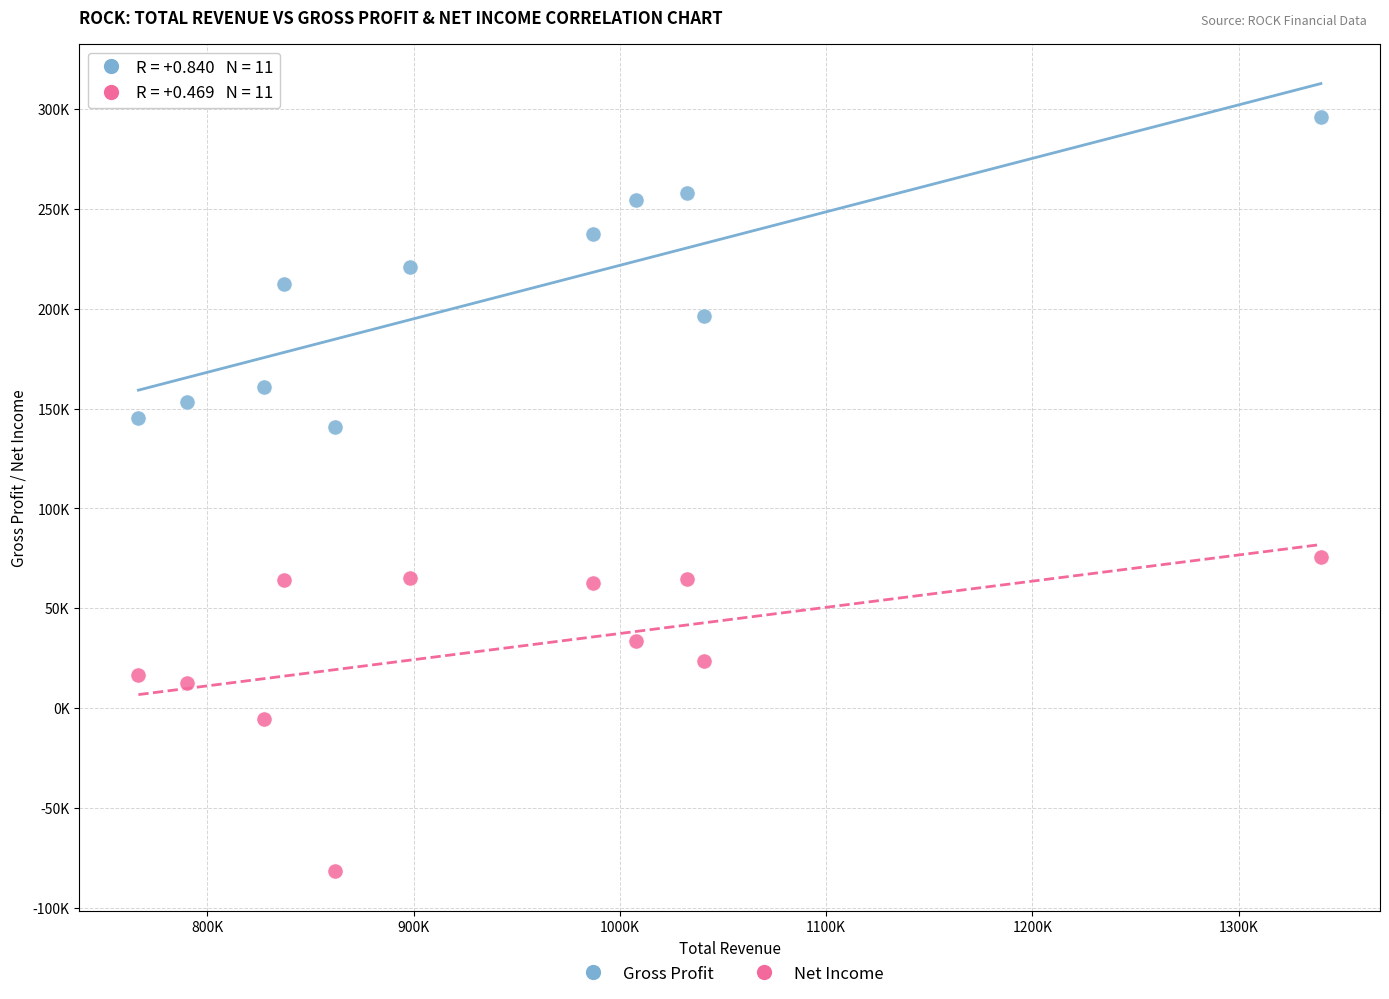

What are all the series names shown in the legend?

Gross Profit, Net Income